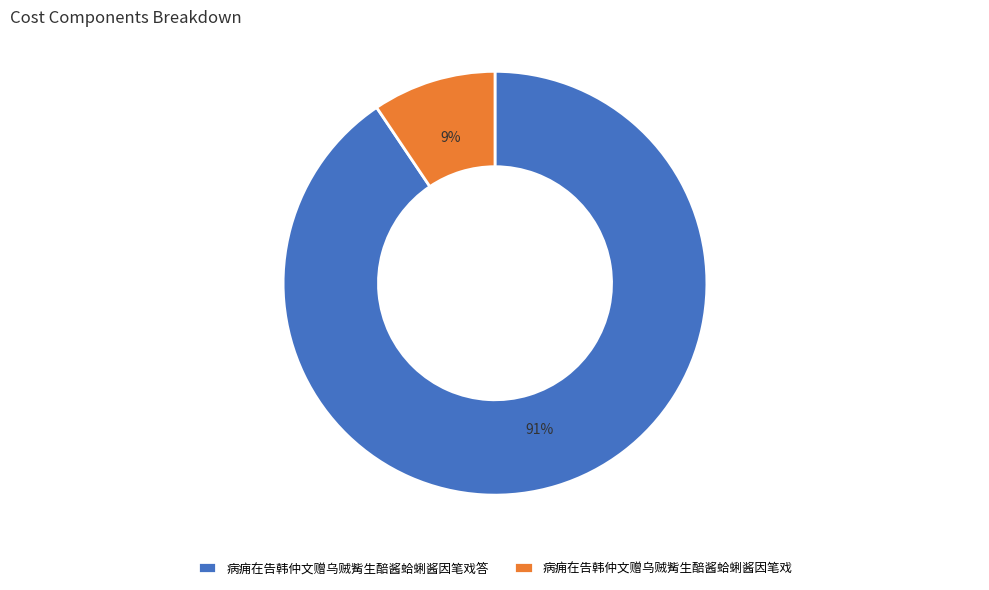

The 病痈在告韩仲文赠乌贼觜生醅酱蛤蜊酱因笔戏答 slice represents 99% of the pie. True or false?

False